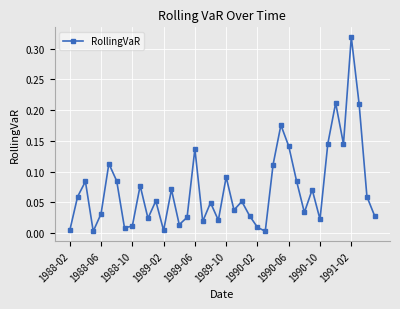

True or false: there are more than 2 points higher than both neighbors.

True